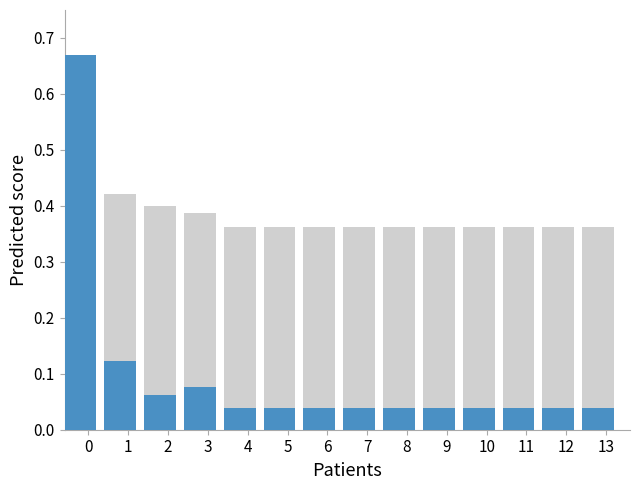

What is the difference between the highest and lowest values at 13?

0.3